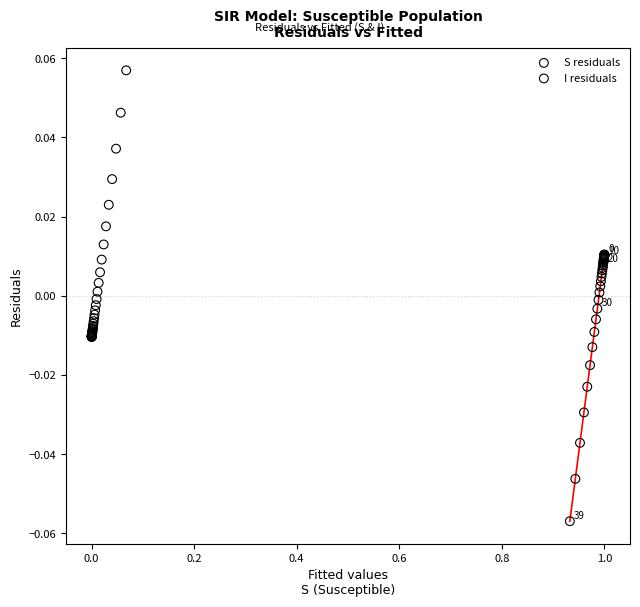

Which series contains the lowest Y value?

S residuals